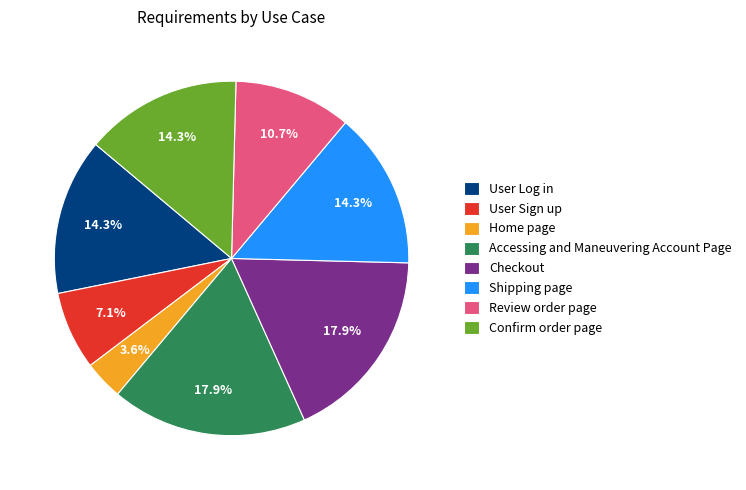

Between Shipping page and Checkout, which is larger?

Checkout